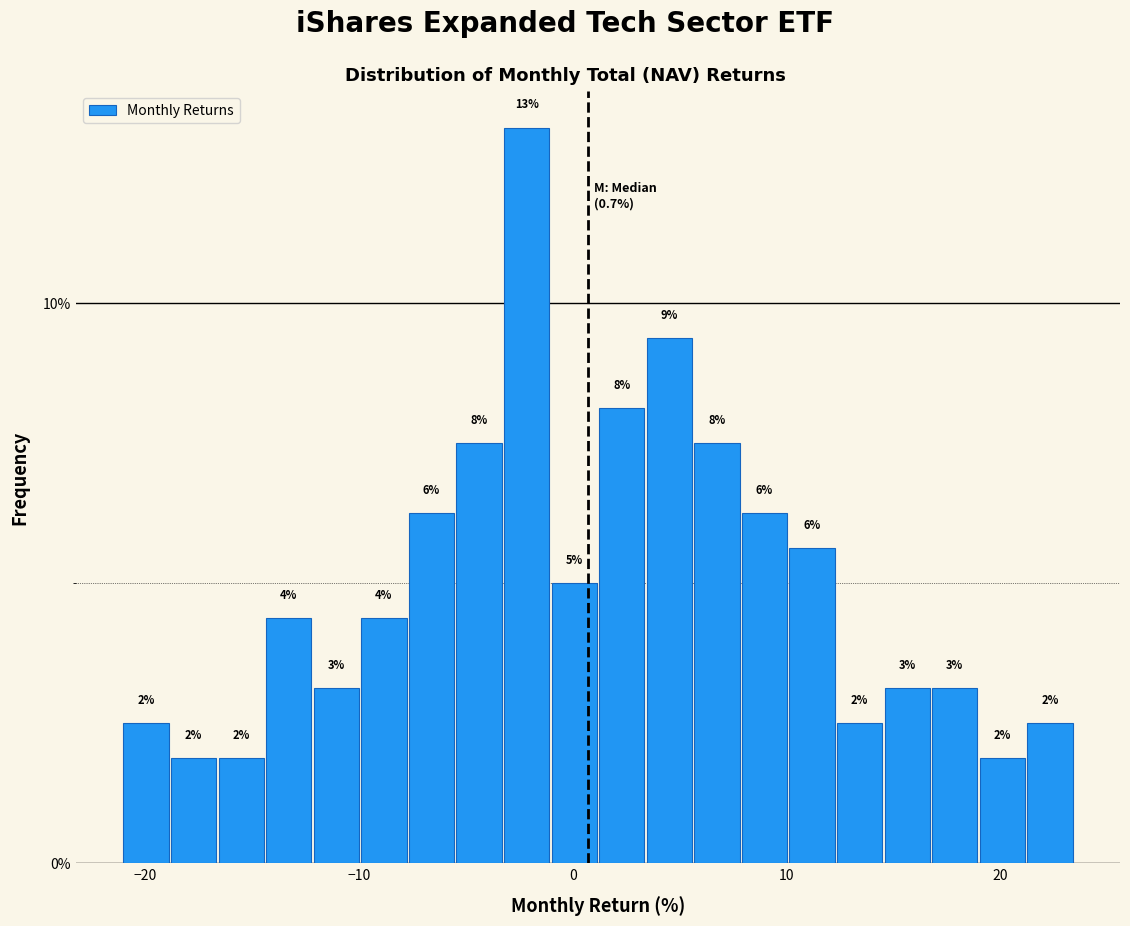

Read against the x-axis, roughly where is the centre of the tallest bar?

-2